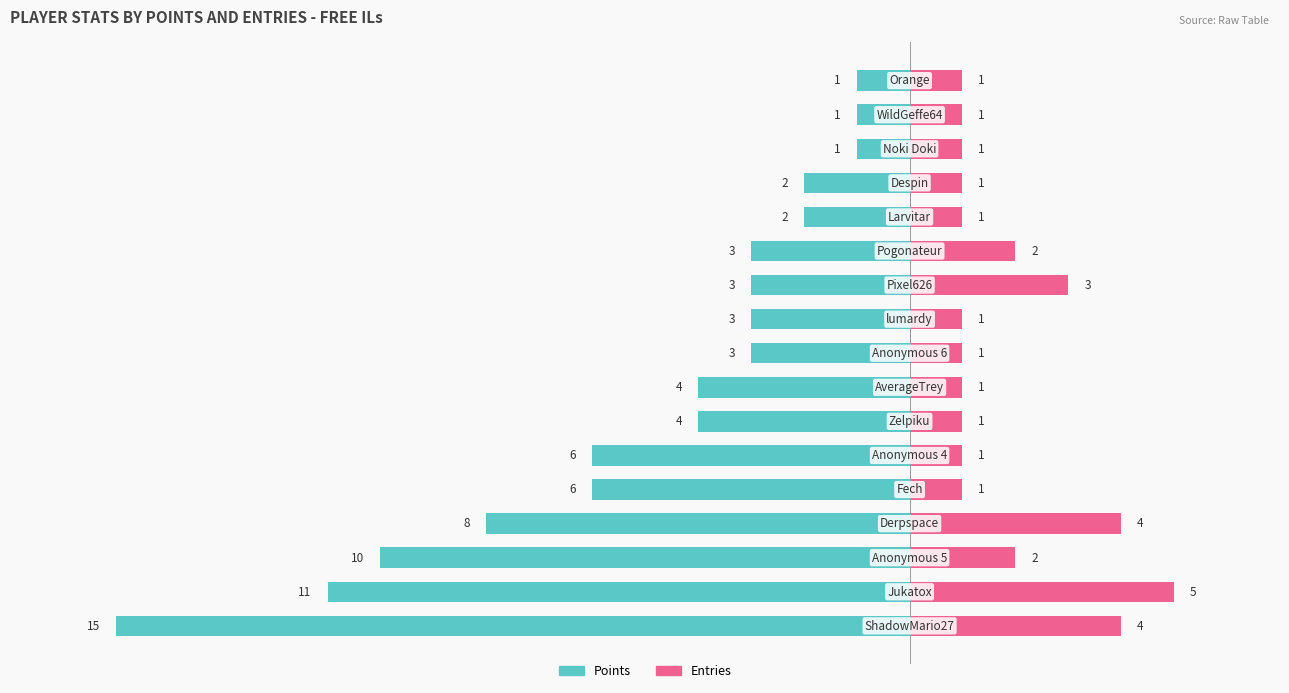

The value of Points at 2 is -17. True or false?

False